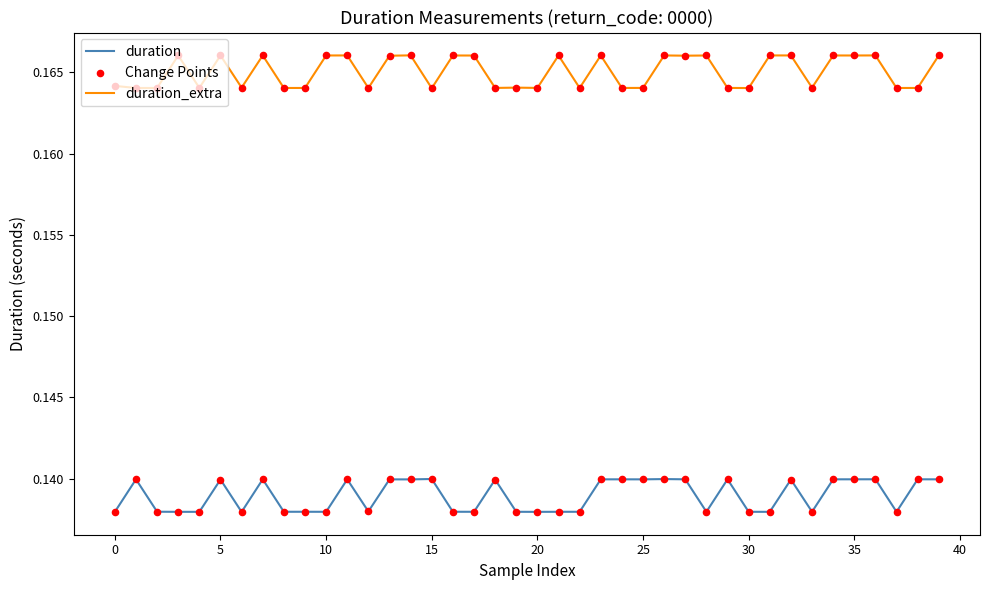

True or false: duration and duration_extra cross at least once.

False